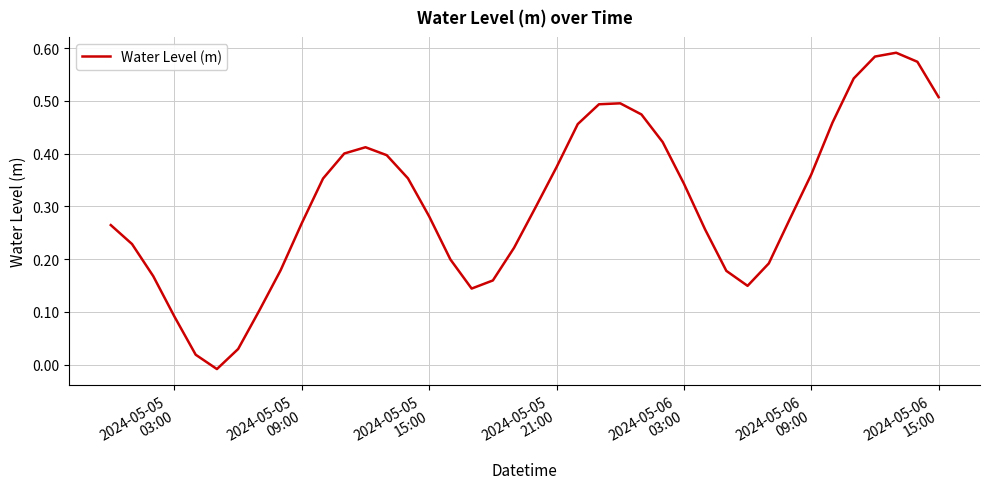

Is this an area chart (filled region under the line)?

No